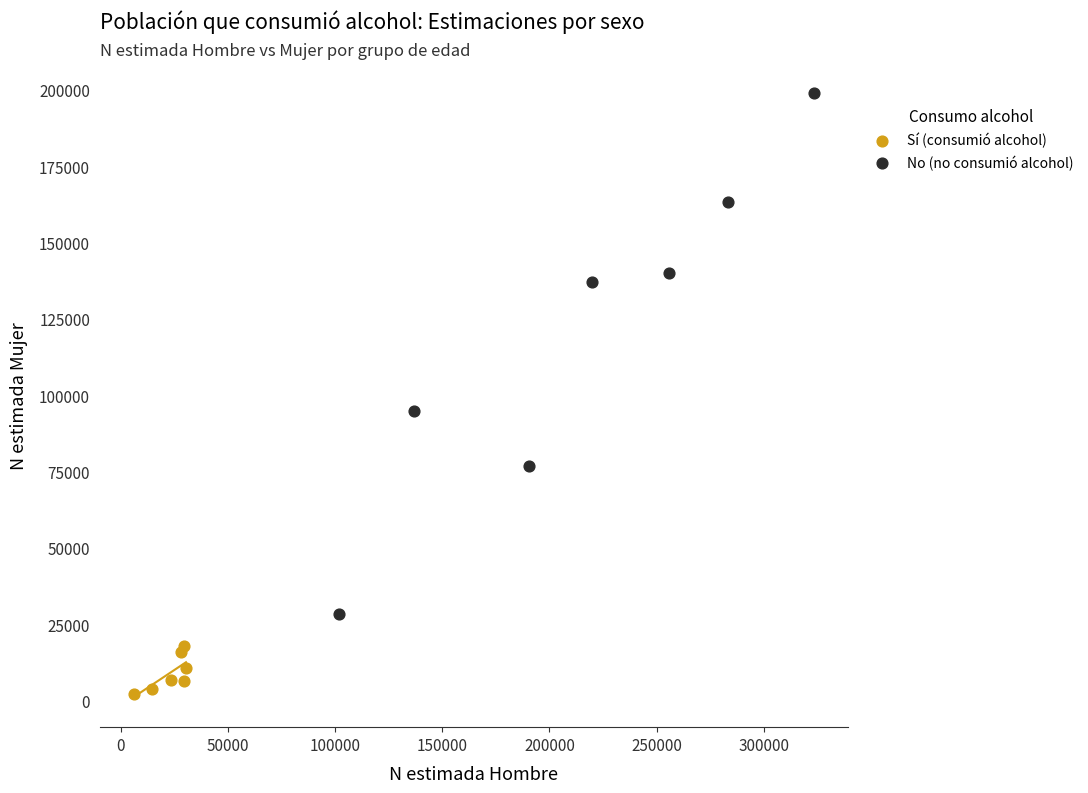

Which series has the largest Y range (max minus min)?

No (no consumió alcohol)